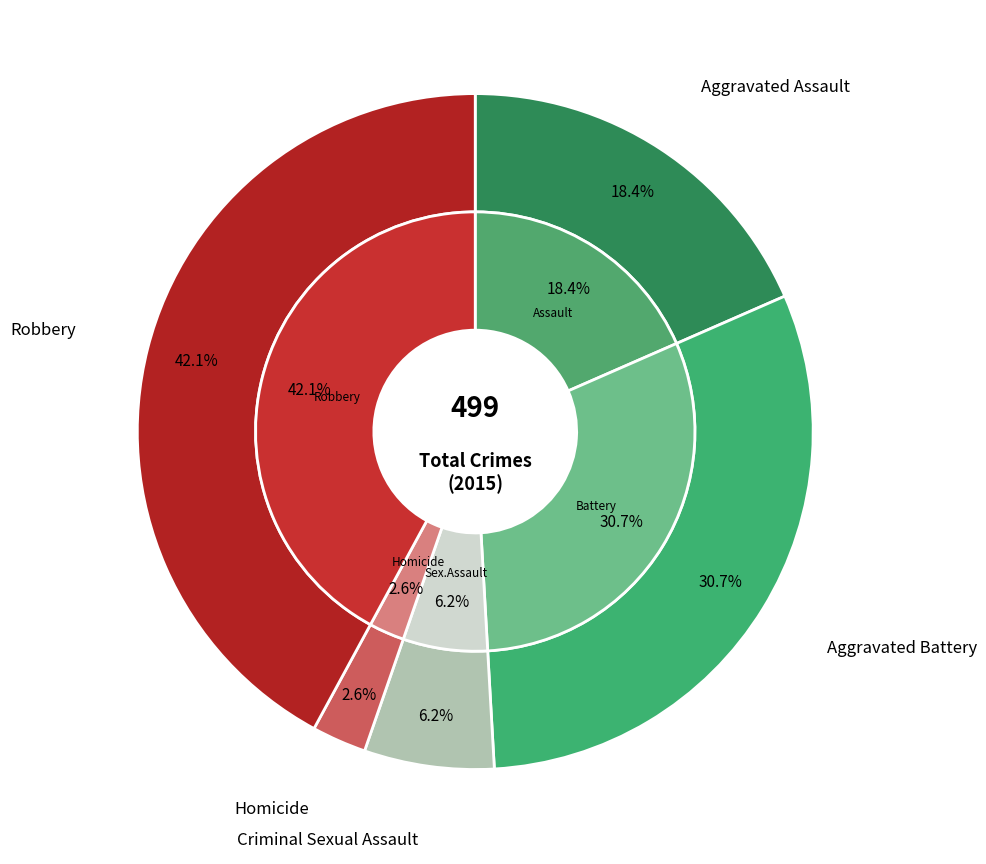

True or false: Aggravated Battery accounts for 42% of the total.

False